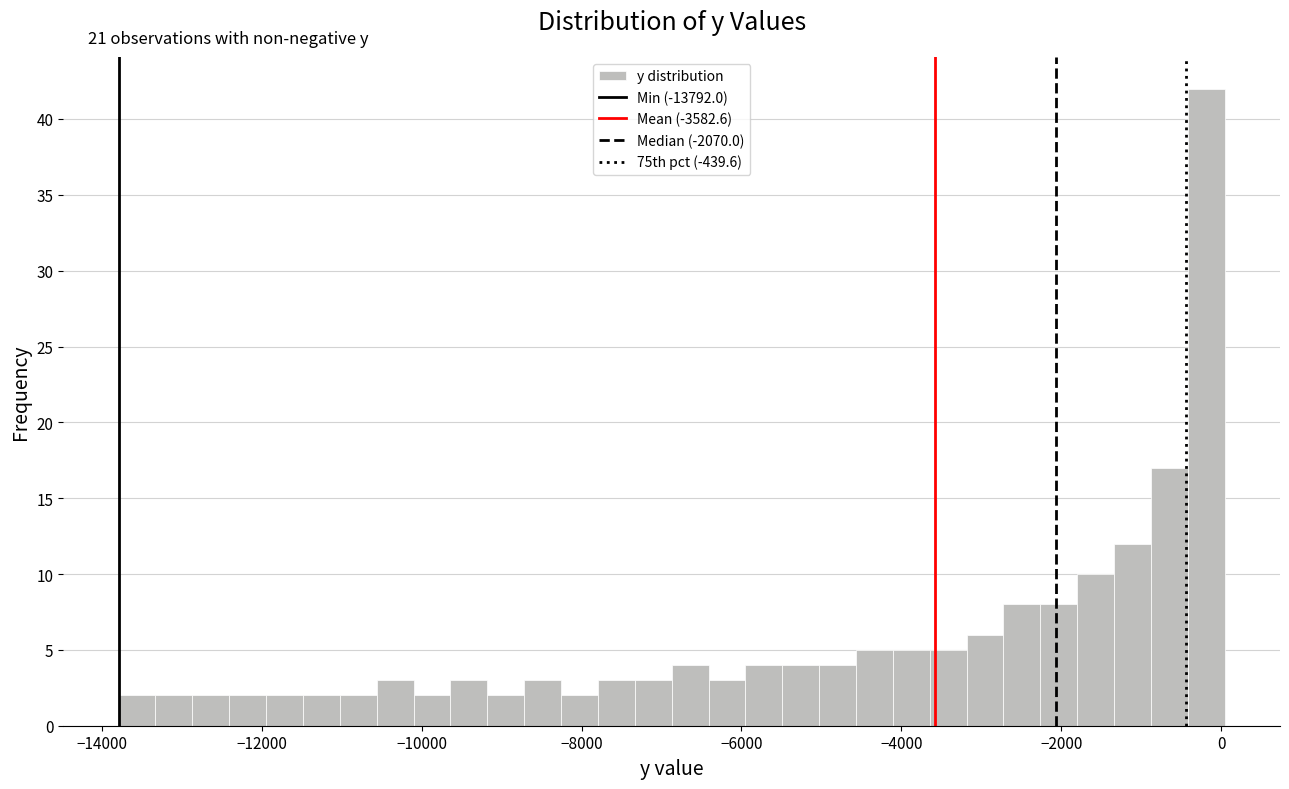

Around what value on the x-axis is the tallest bar? Give the approximate position of its centre, as read against the axis.

-200